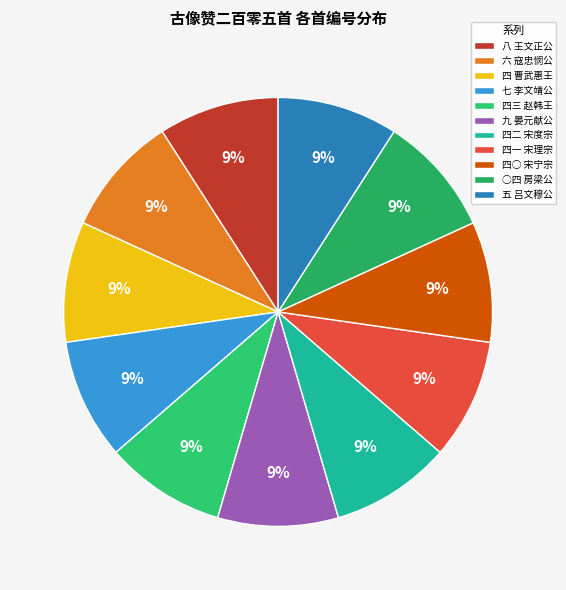

What is the smallest slice in the pie chart?

古像赞二百零五首 其一○四 房梁公